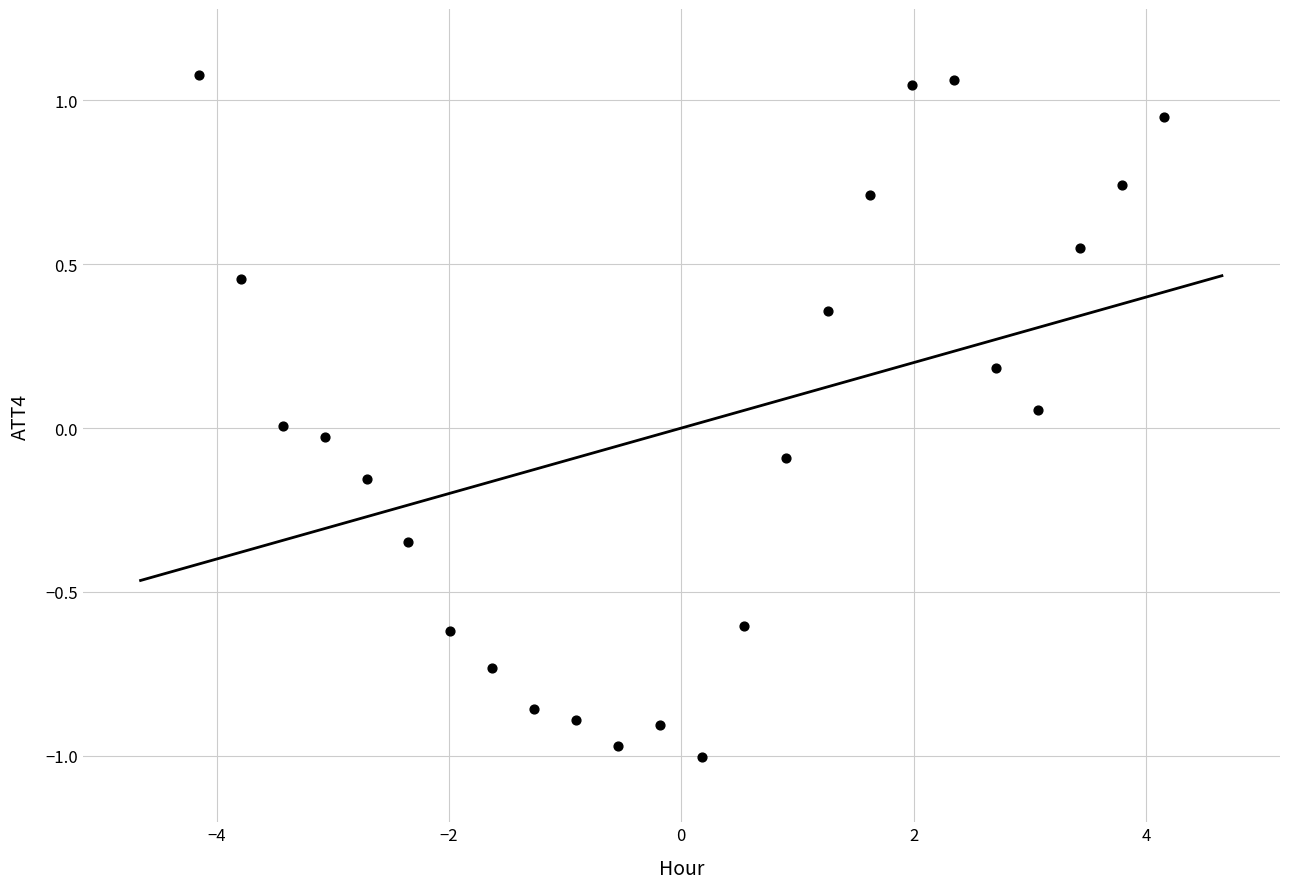

What is the range of X values (max minus min)?

8.3